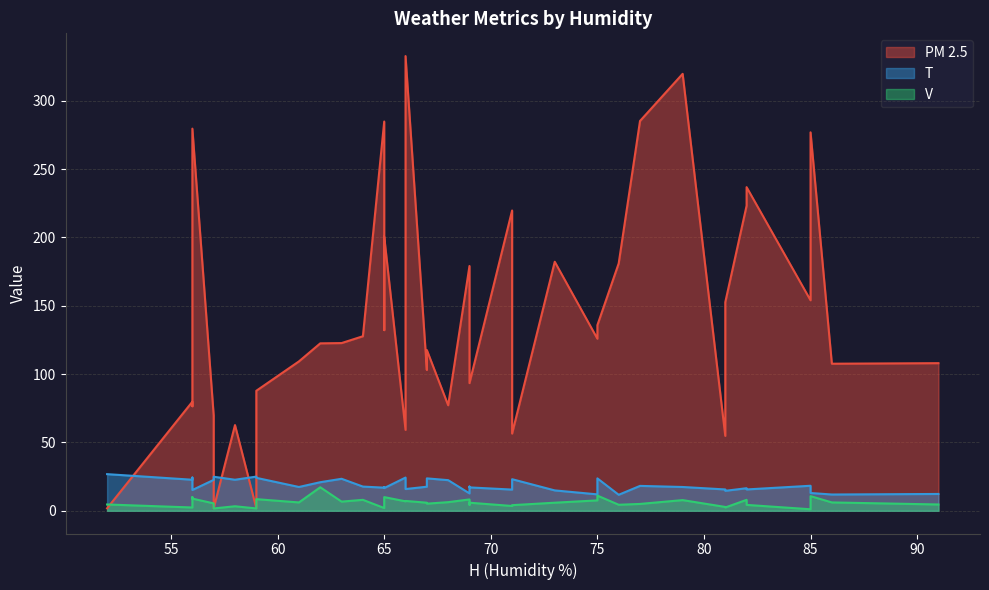

Does the chart have visible grid lines?

Yes